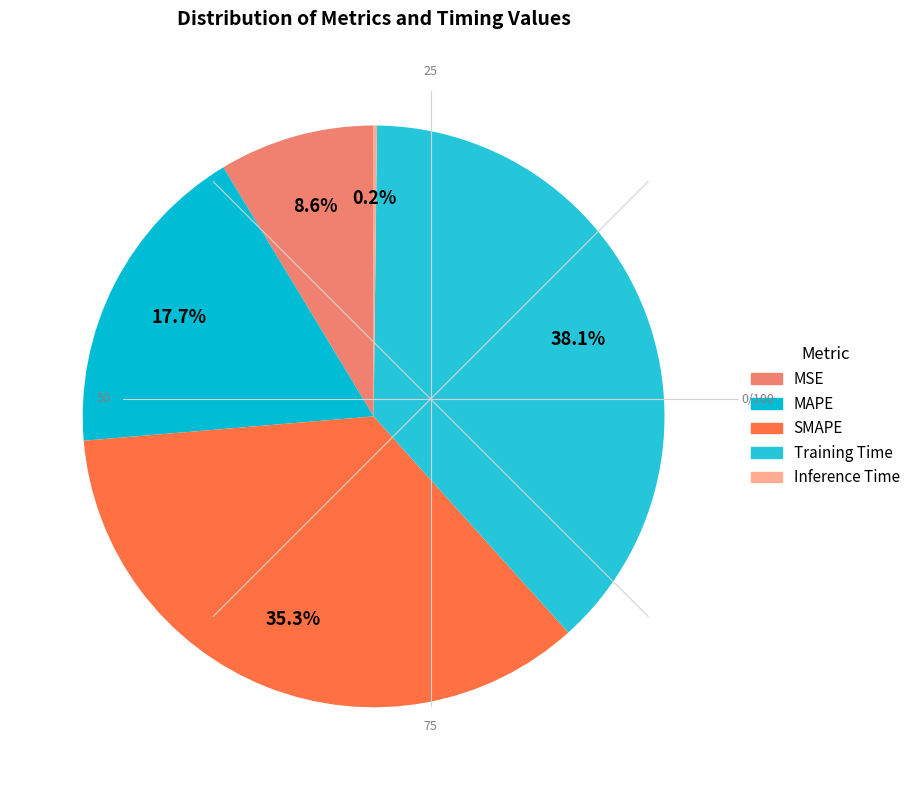

Count the number of slices in the pie.

5